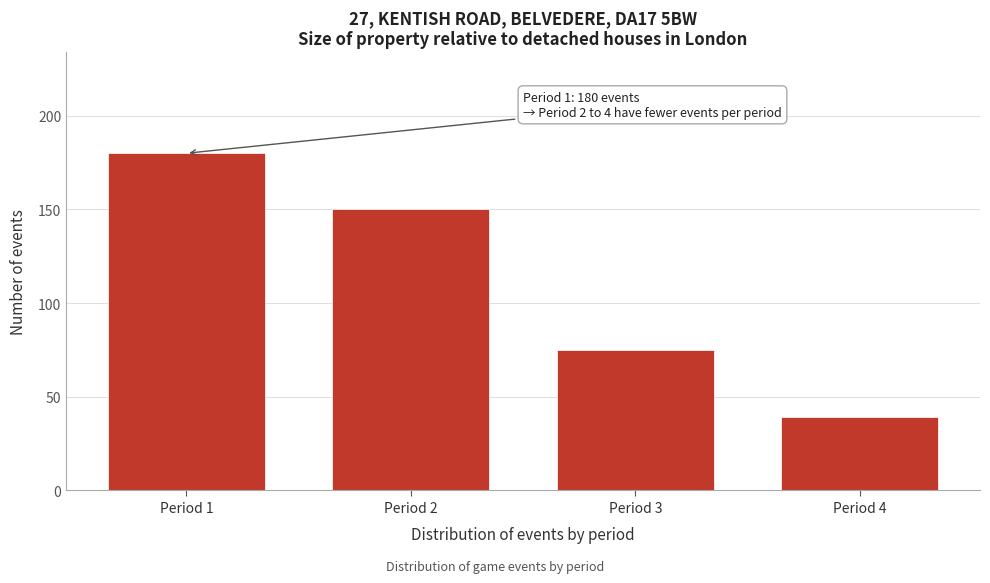

Reading left to right, list all the values displayed in this chart.

180	150	75	39